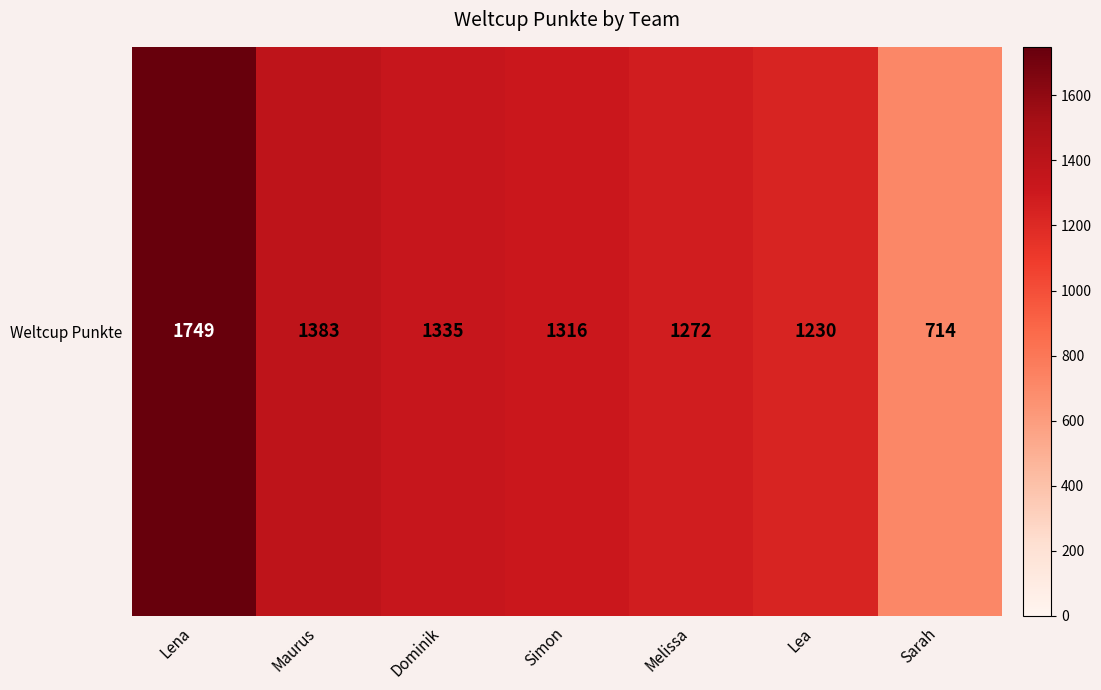

List the labels in order of value, largest first.

Lena, Maurus, Dominik, Simon, Melissa, Lea, Sarah